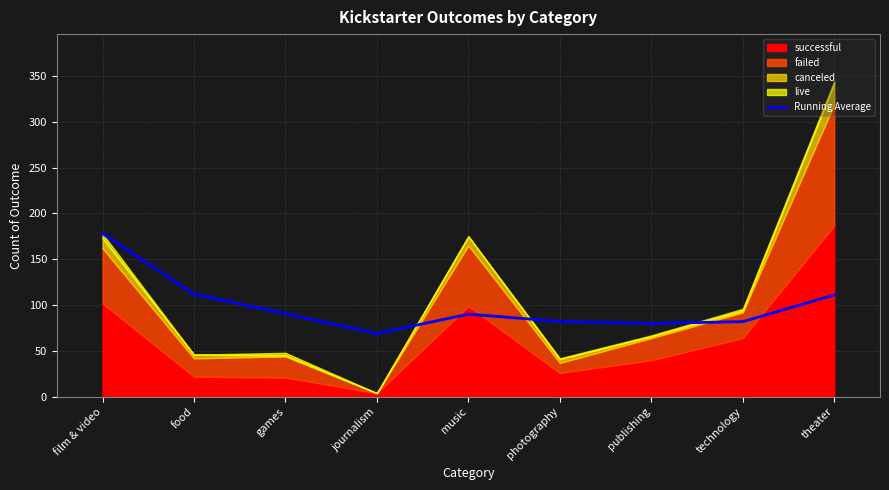

True or false: the data has more than 1 interior local peaks.

False